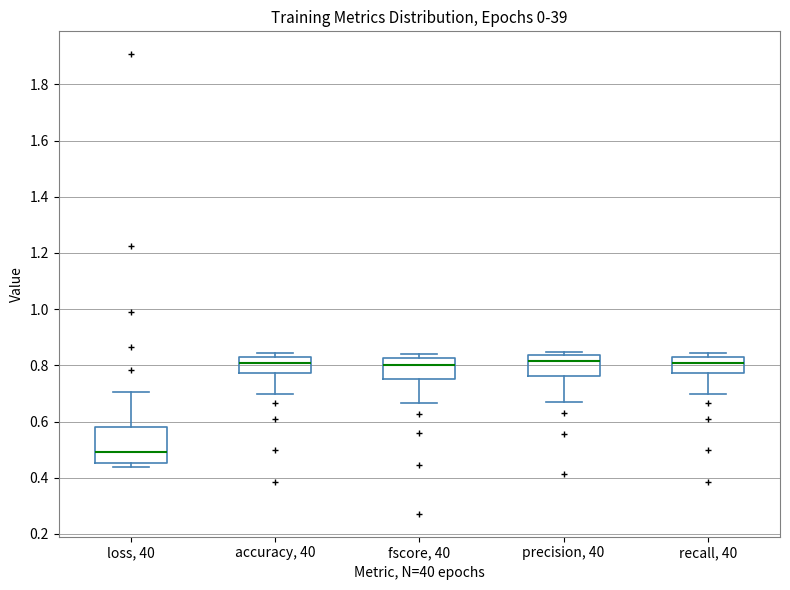

Where does the median line of the box for precision, 40 sit on the y-axis? The values are not printed on the chart, so give them approximately, as read against the axis.

0.82